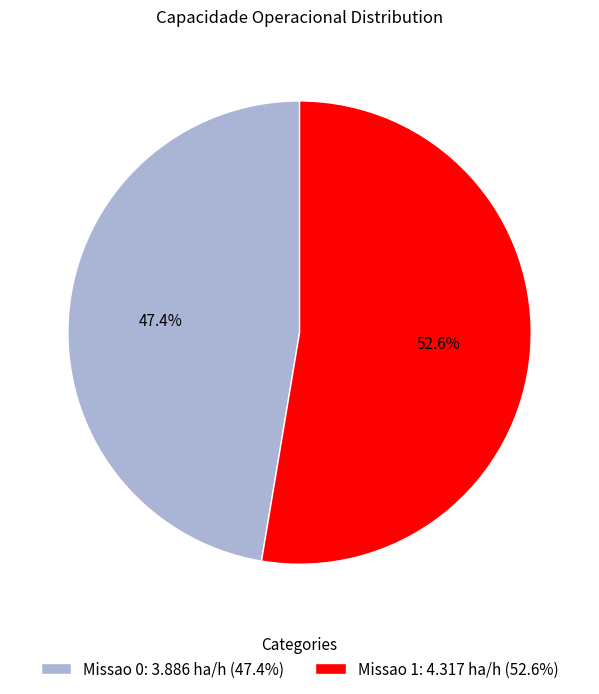

To the nearest percent, what is the difference between the largest and smallest slice percentages?

5%